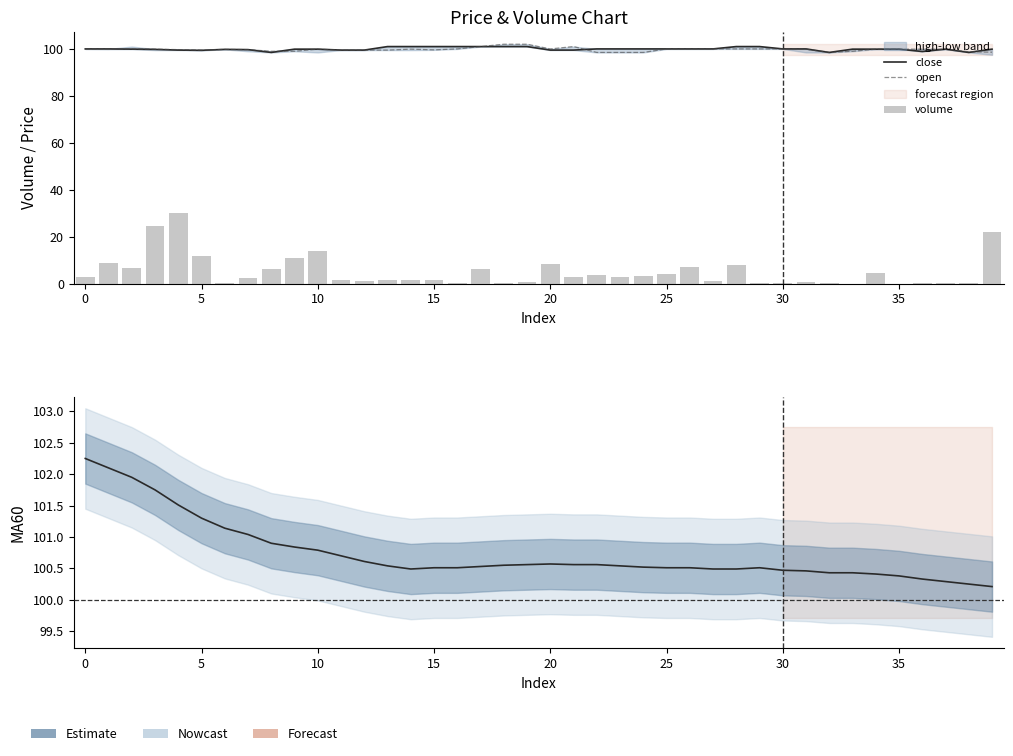

How many categories are shown in the chart?

40